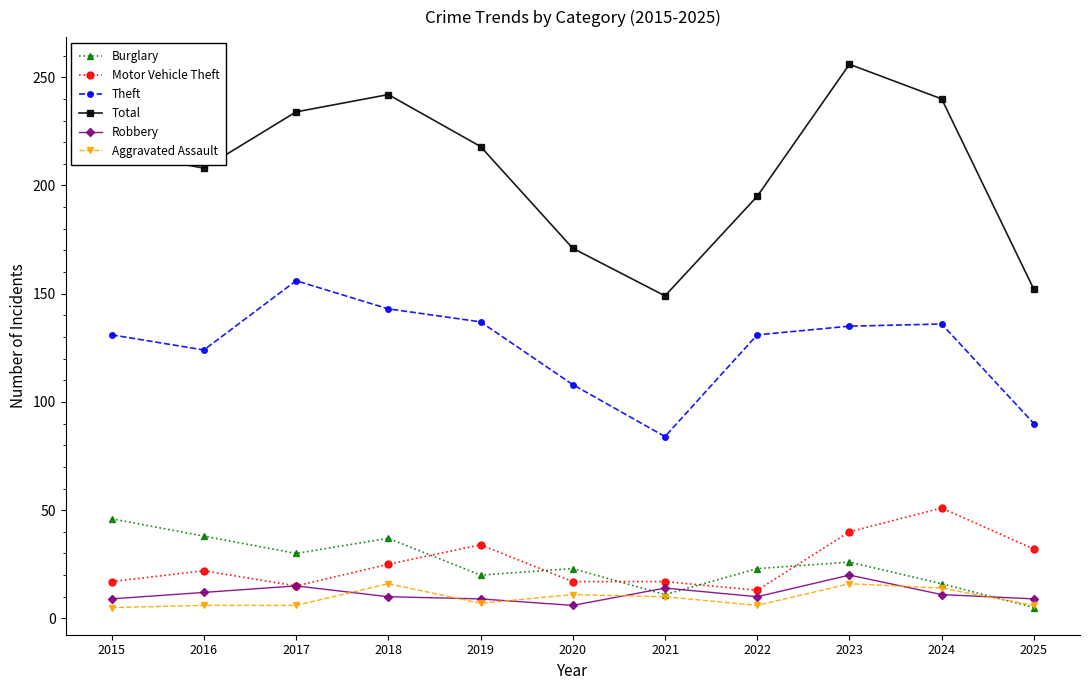

What is the sum of all Robbery values?

125